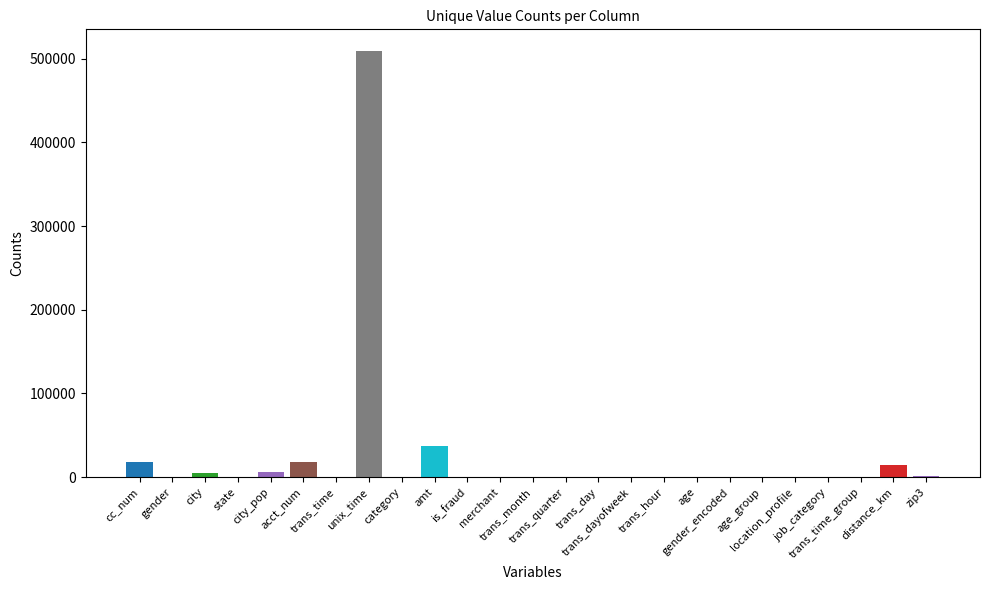

What is the greatest value displayed?

509450